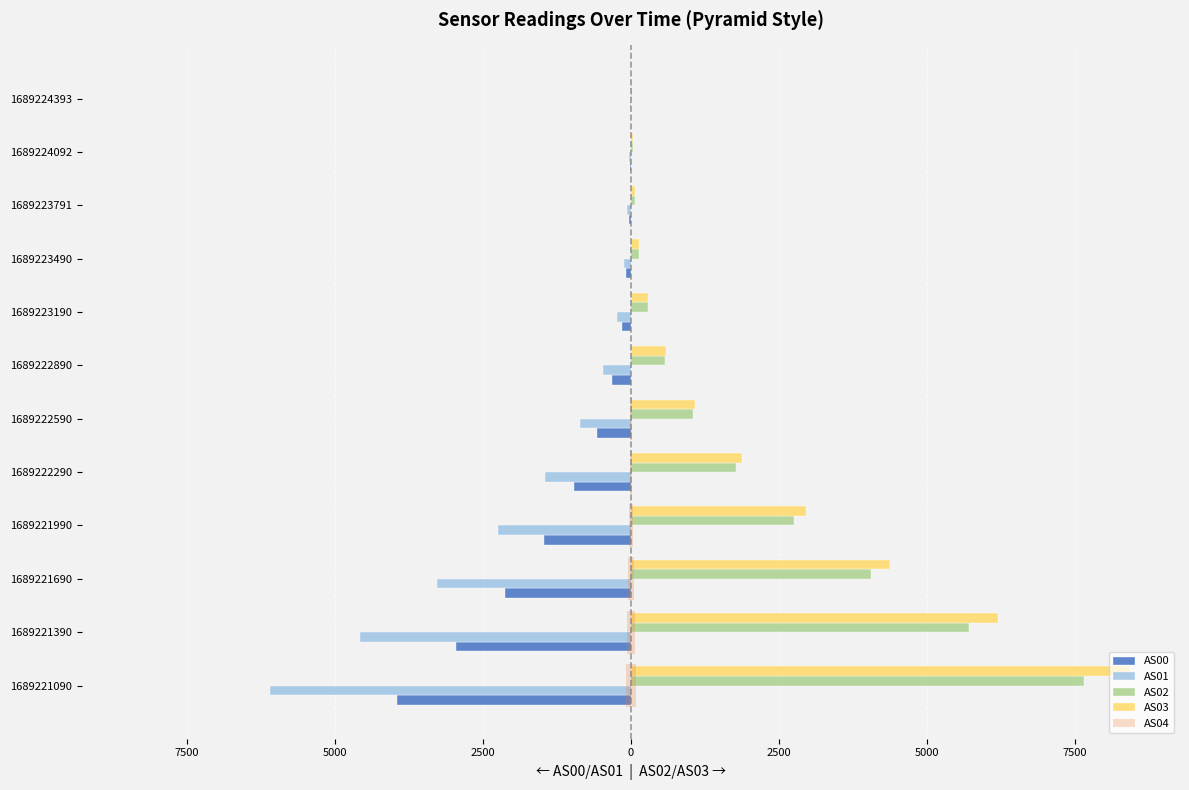

At how many categories does at least one series exceed 6210?

1